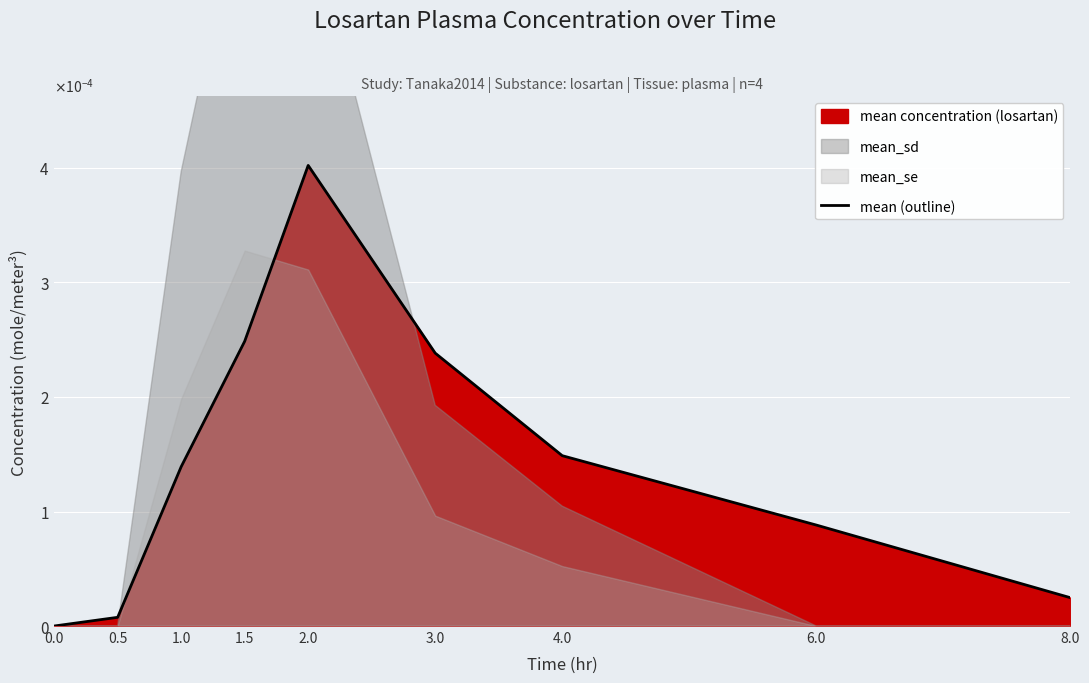

What is the label of the 9th point from the left?

8.0